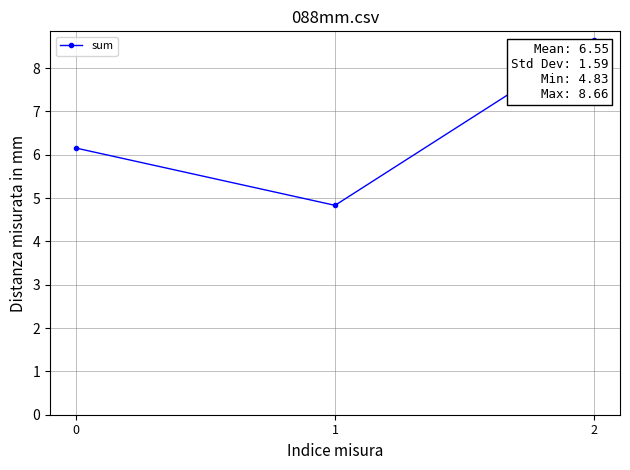

What is the change in value from 1 to 2?

+3.8